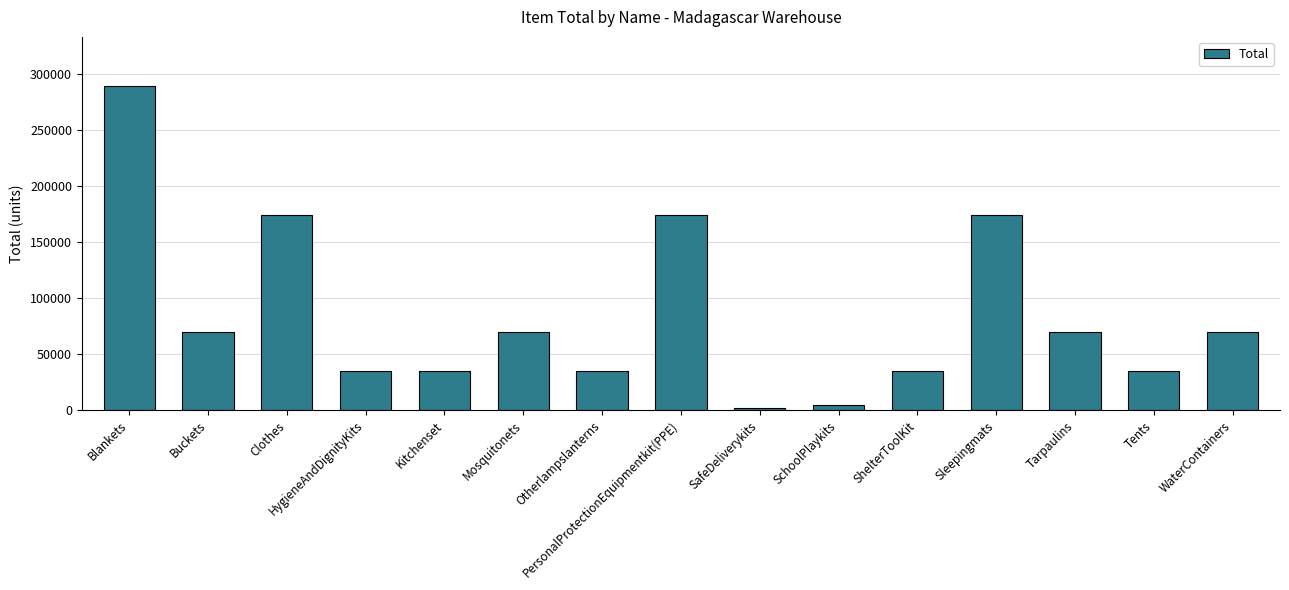

Is it true that the value at HygieneAndDignityKits is 34802?

True